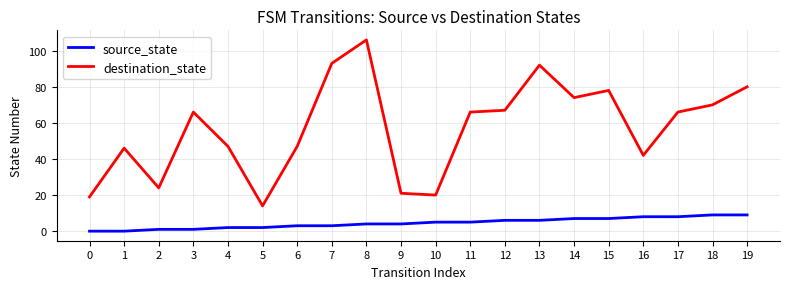

What is the maximum value for source_state?

9